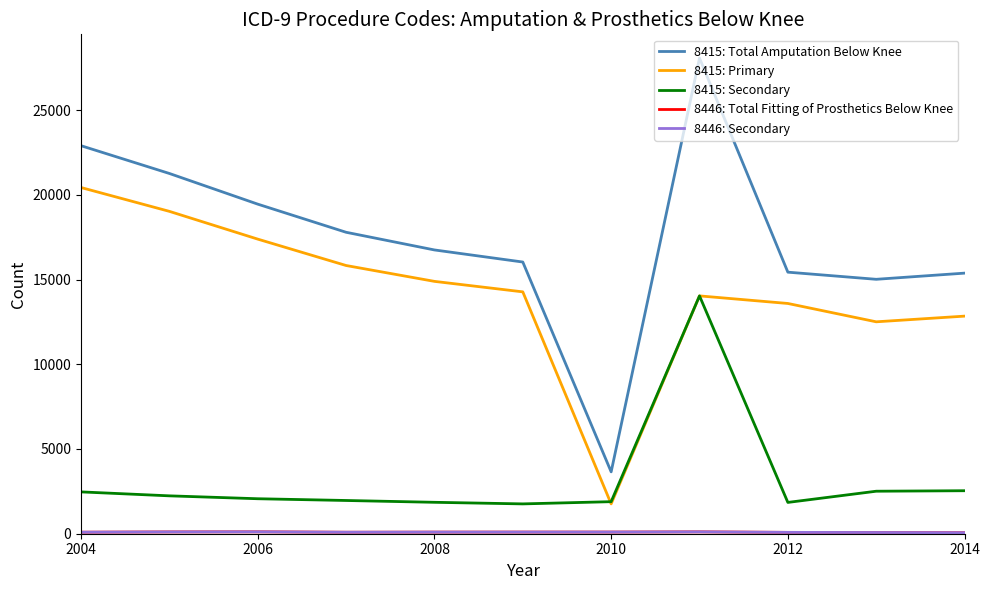

Is this an area chart (filled region under the line)?

No